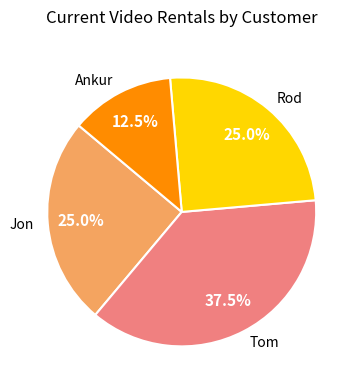

What is the ratio of the value at Rod to the value at Tom?

0.7